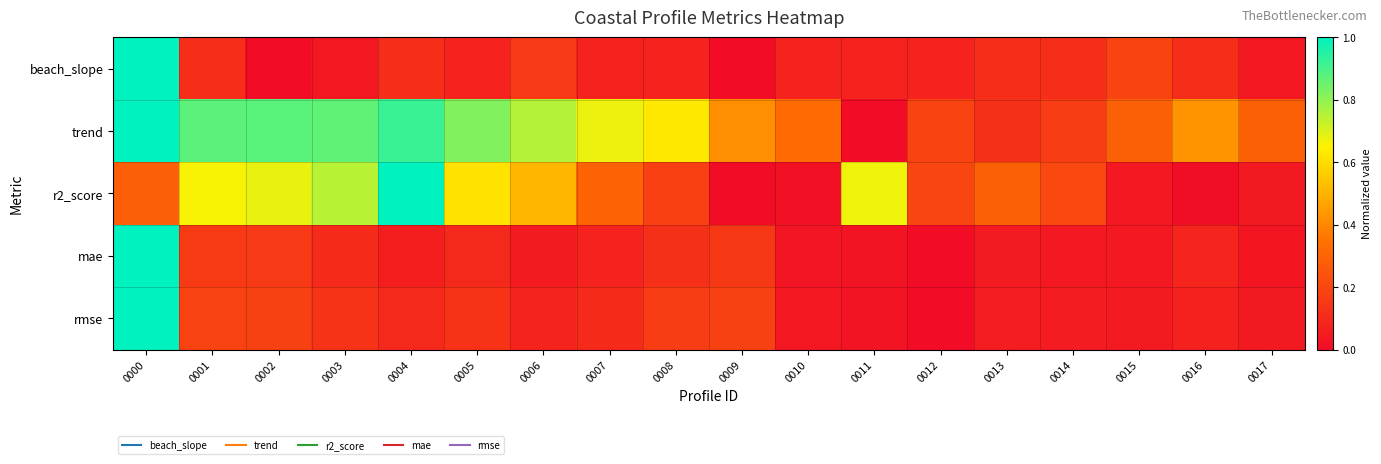

At 0009, list the series in order from smallest to largest.

beach_slope, r2_score, mae, rmse, trend